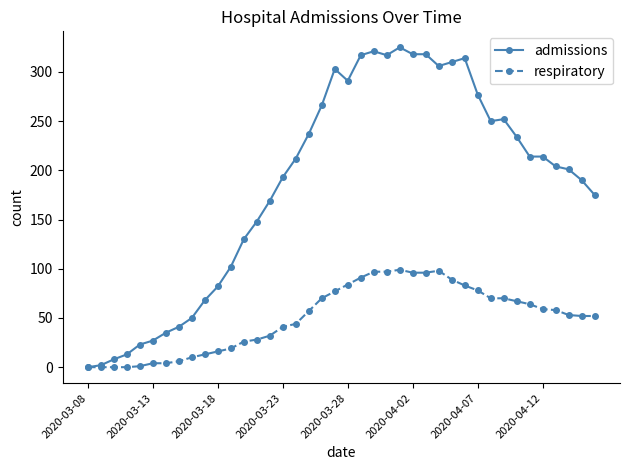

Which series has the largest total across all categories?

admissions